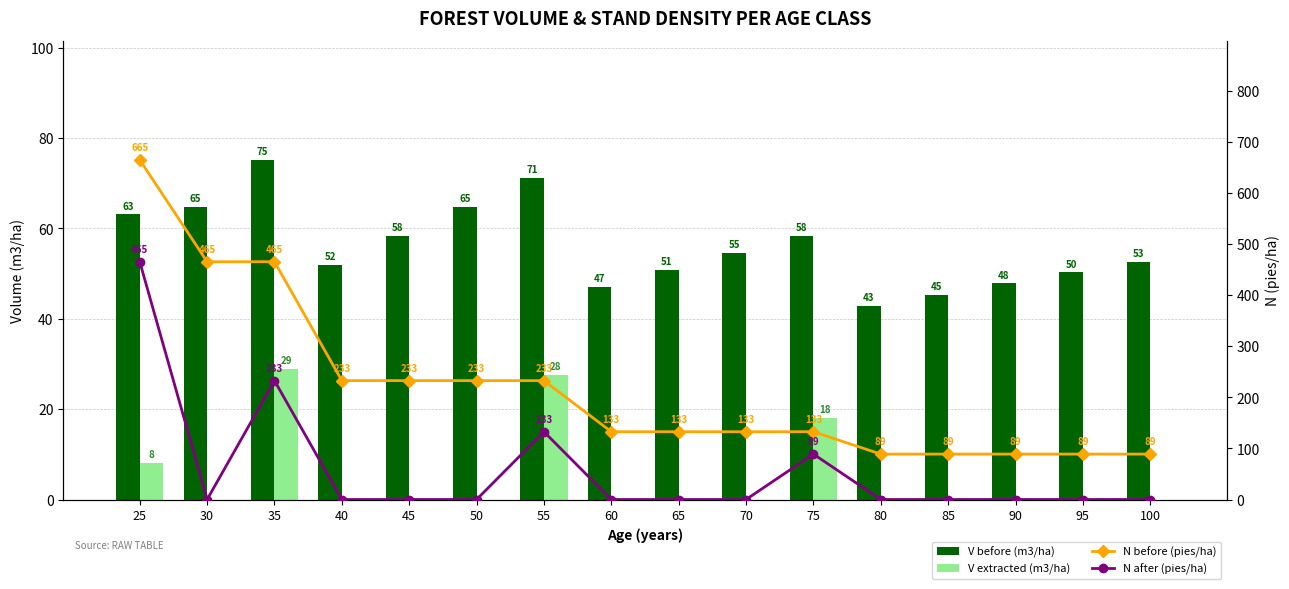

Between 75 and 40, which is larger?

75